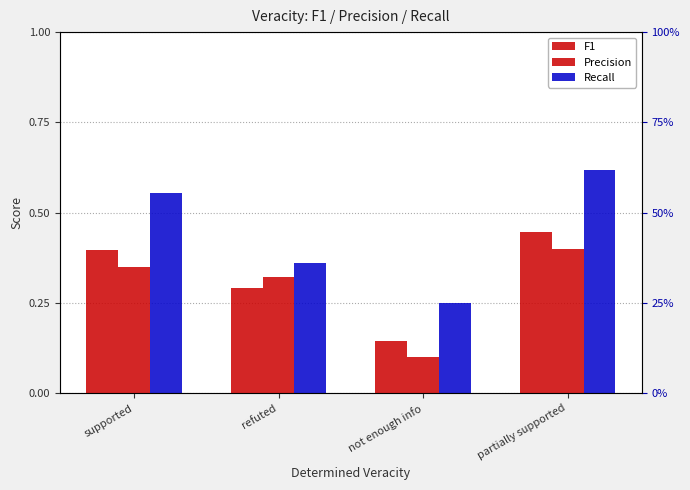

What are all the series names shown in the legend?

F1, Precision, Recall